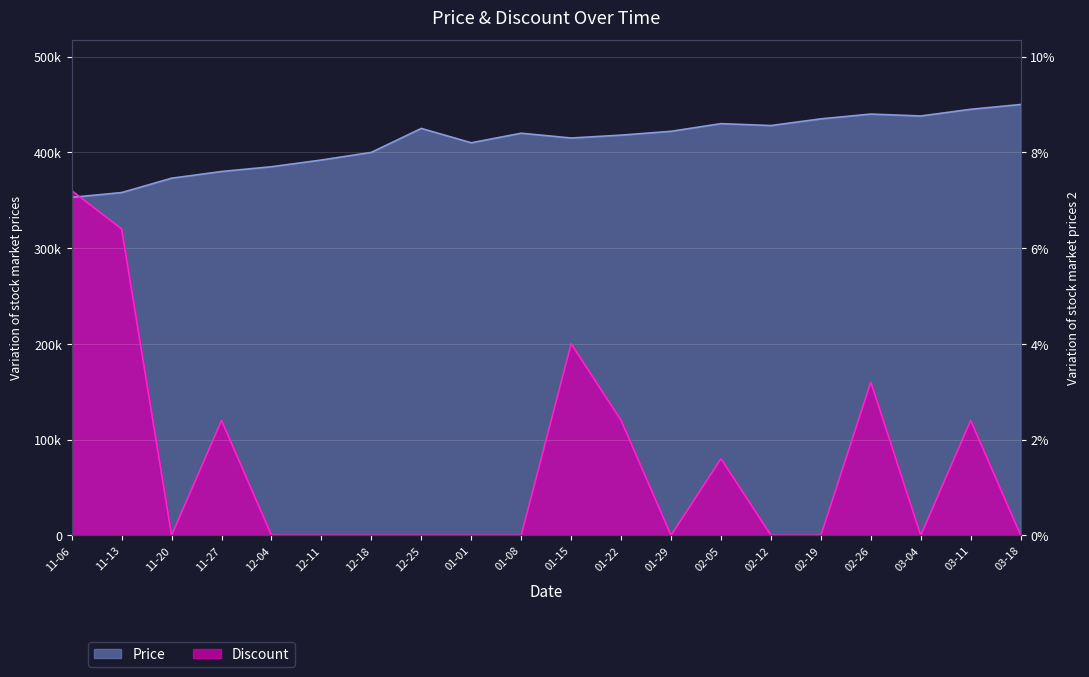

Rank the series by their average value, from highest to lowest.

Price, Discount